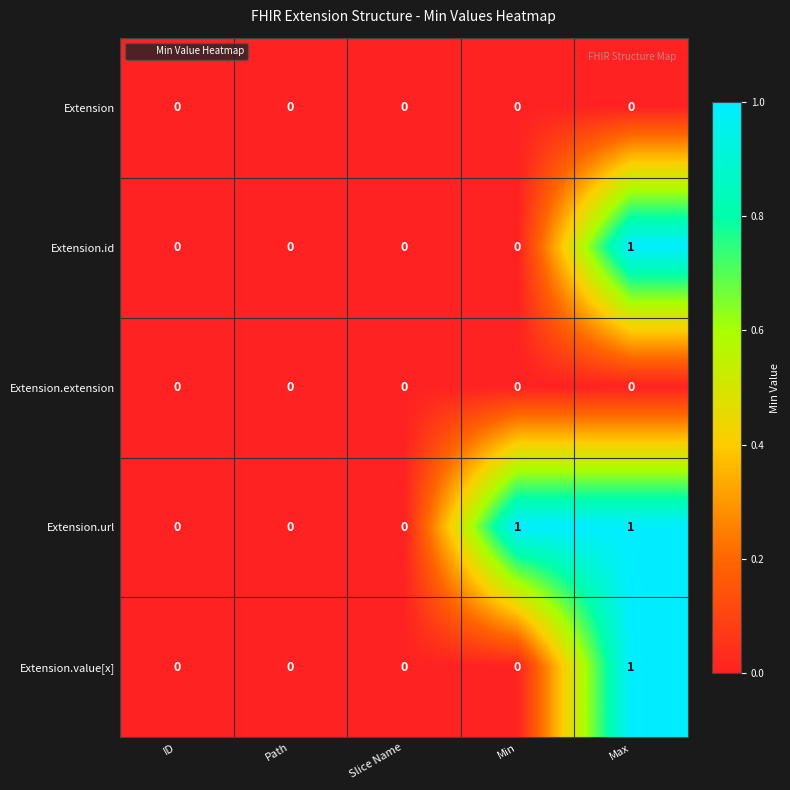

Which series has the largest total across all categories?

Extension.url